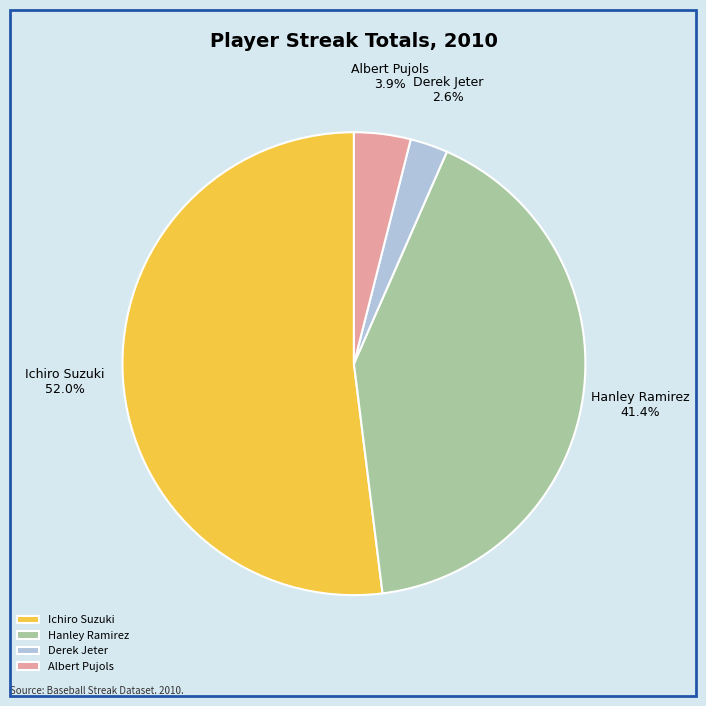

Is there a majority slice in this chart?

Yes